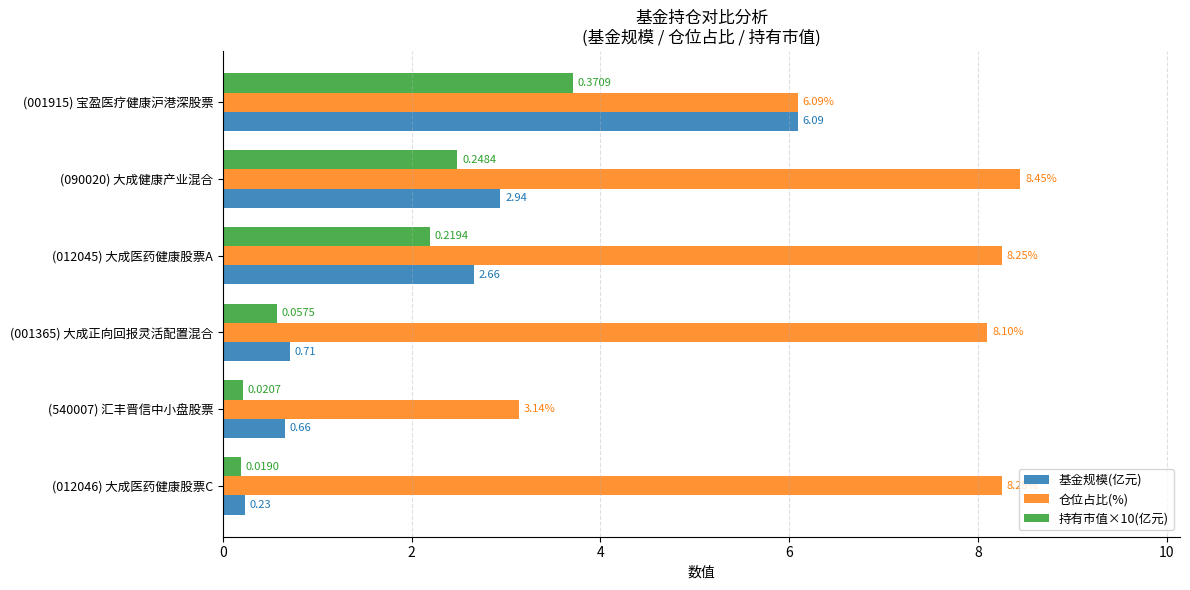

What is the average value of the 基金规模(亿元) series?

2.2